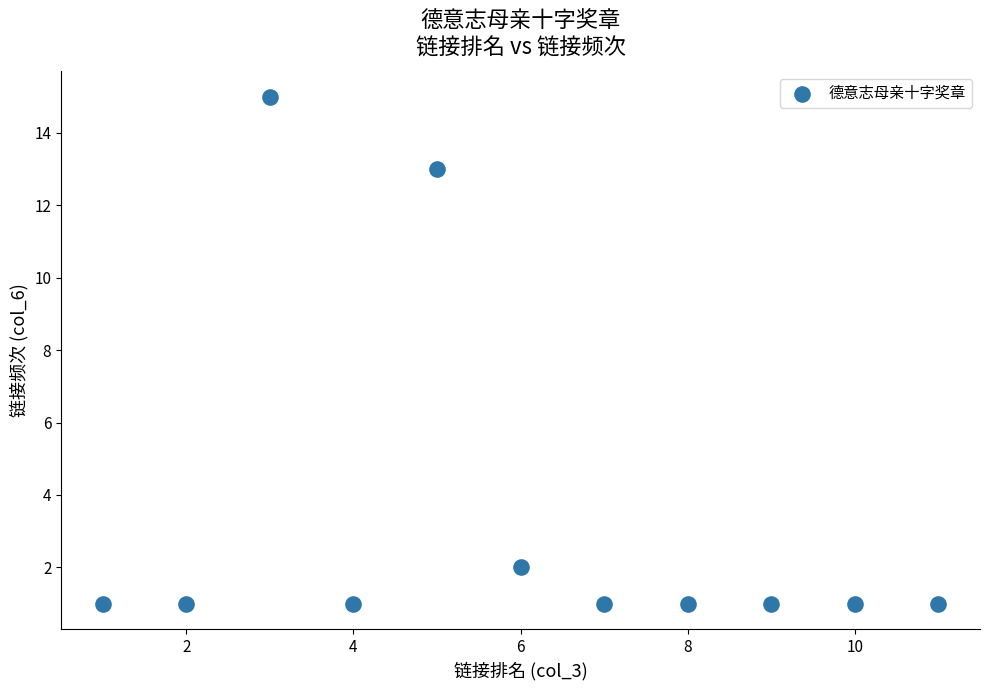

What is the range of X values (max minus min)?

10